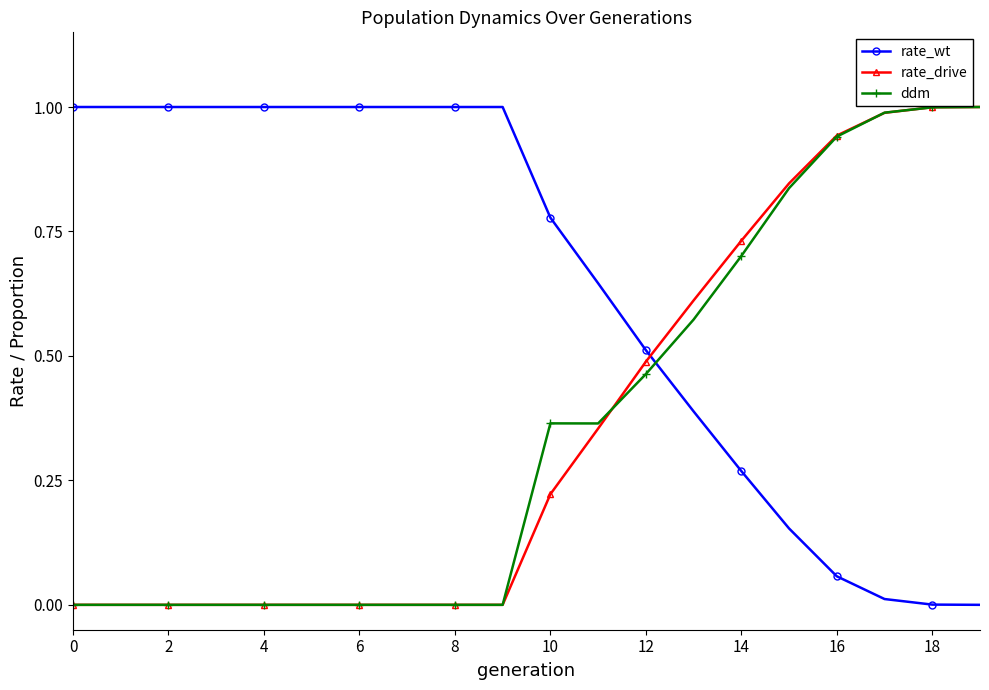

What is the value of the rate_drive point at the 20th from the left?

1.0